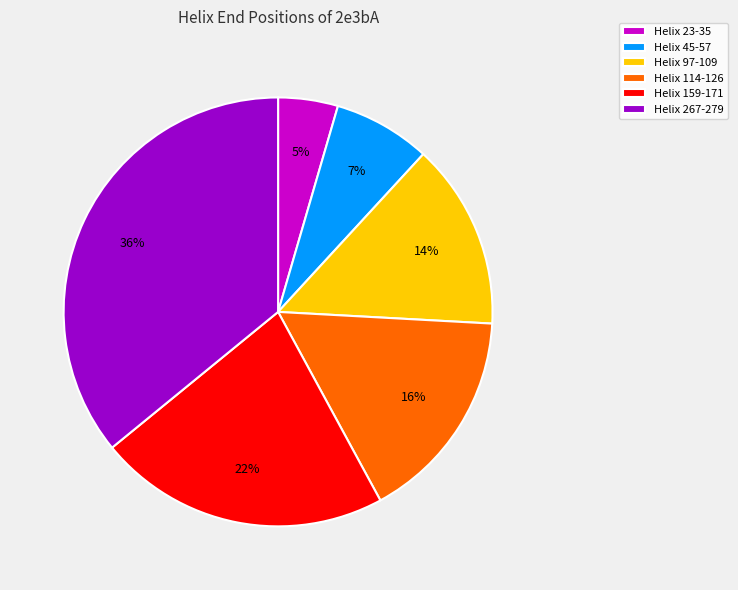

To the nearest percent, what is the average slice percentage?

17%